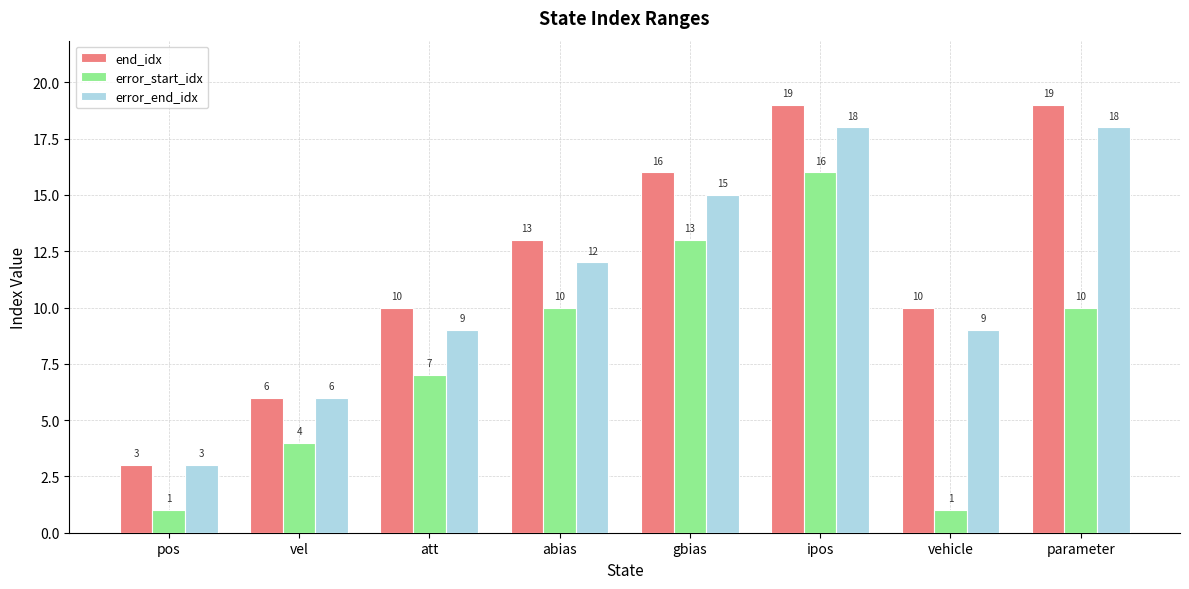

How many values in the error_start_idx series are below 10?

4